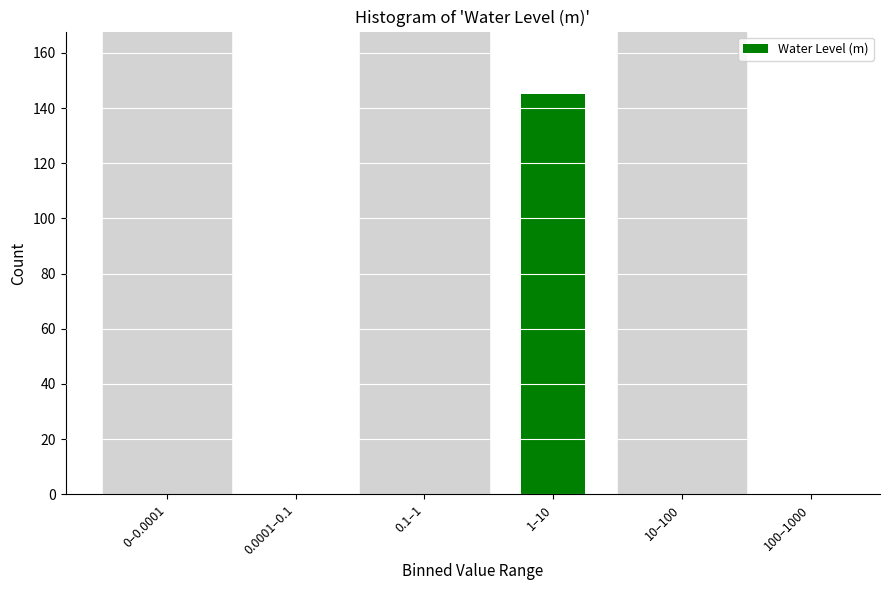

Reading left to right, what are all the values shown in this chart?

0–0.0001=0	0.0001–0.1=0	0.1–1=0	1–10=145	10–100=0	100–1000=0